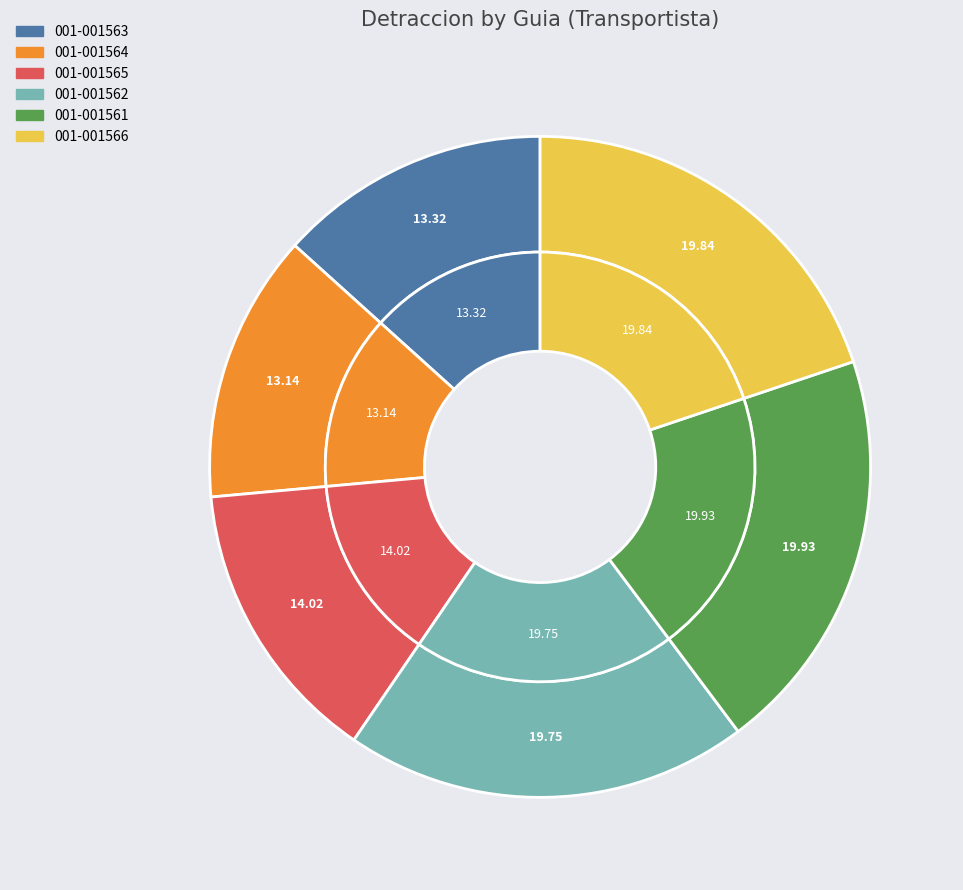

Rank the categories by value from lowest to highest.

001-001564, 001-001563, 001-001565, 001-001562, 001-001566, 001-001561